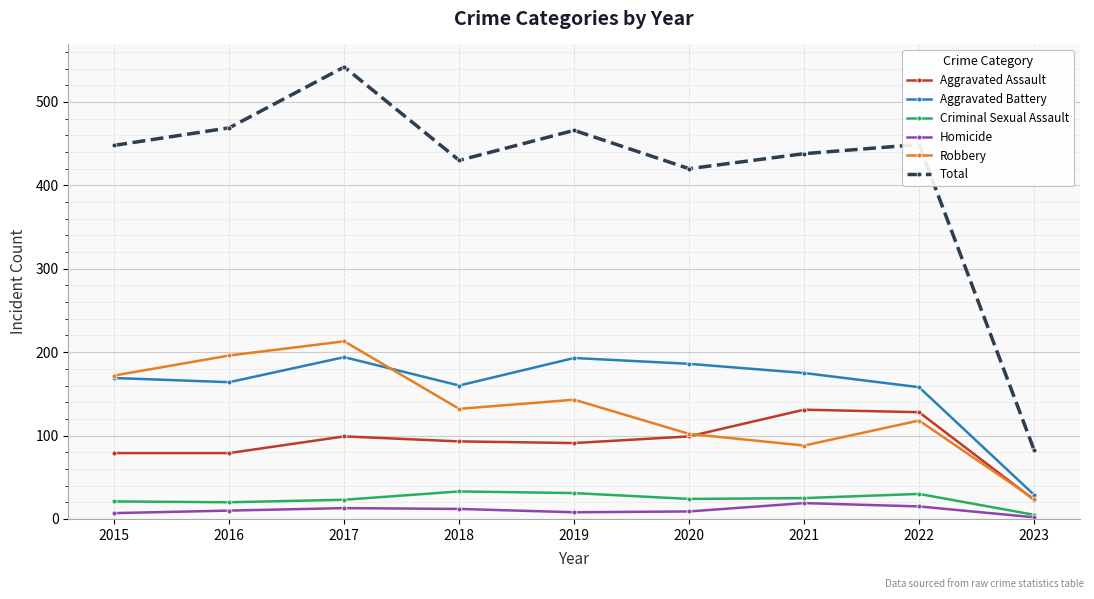

What value does the Total series have at 2017, to the nearest 50?

550